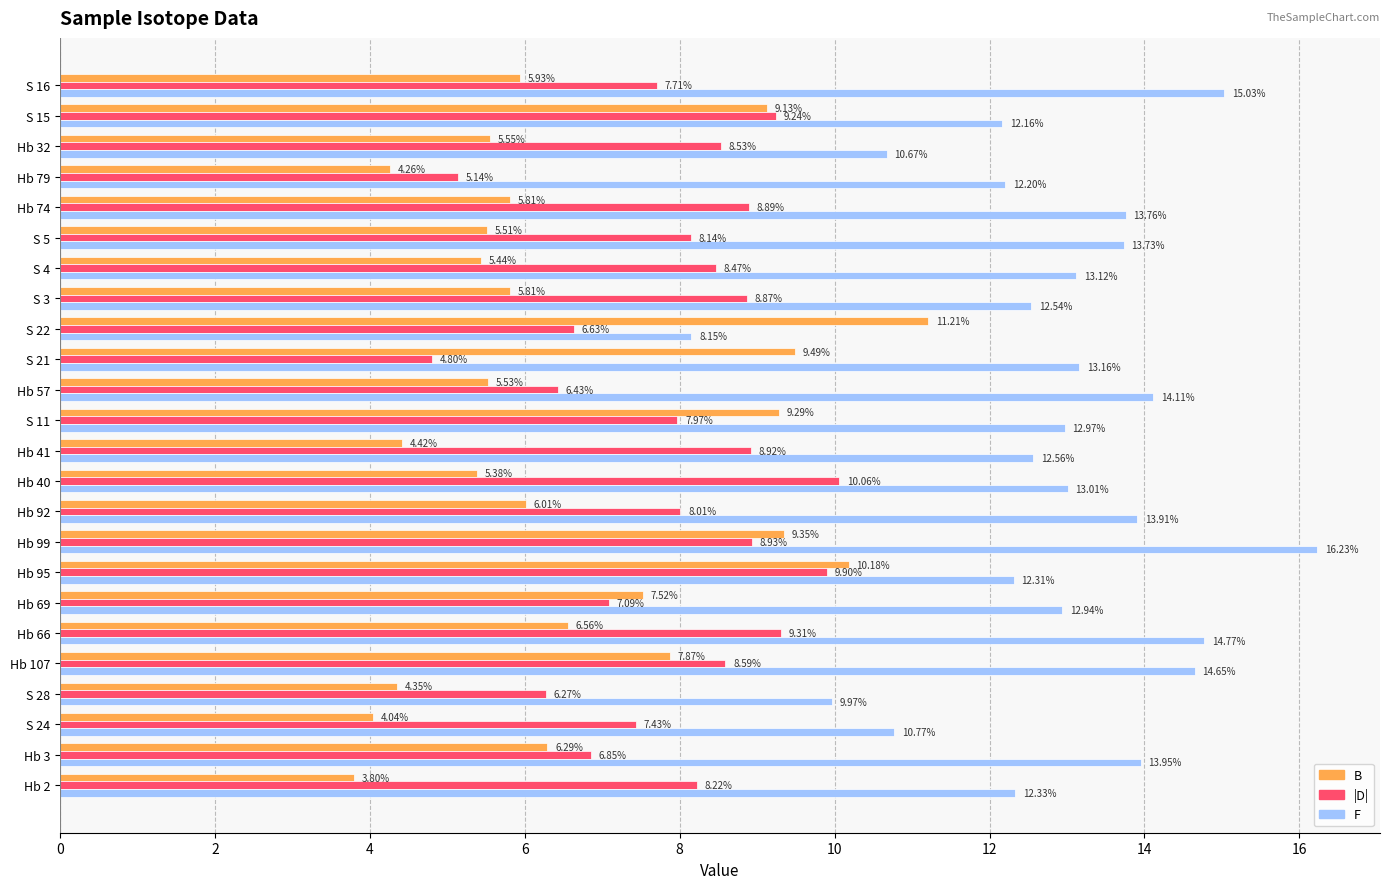

What is the sum of the F values at Hb 79 and Hb 57?

26.3